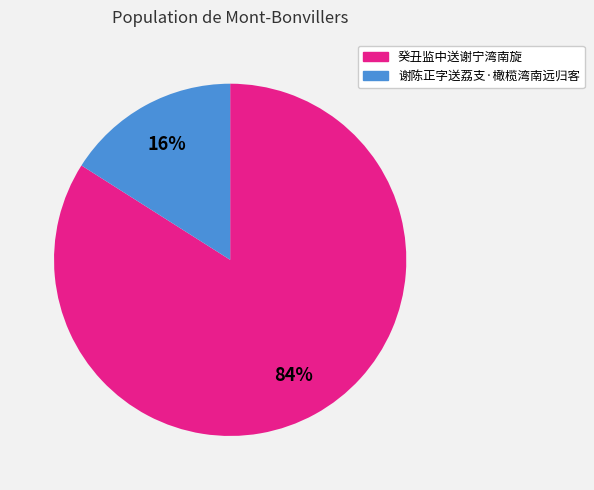

Combined, do 癸丑监中送谢宁湾南旋 and 谢陈正字送荔支·橄榄湾南远归客 account for over 50%?

Yes